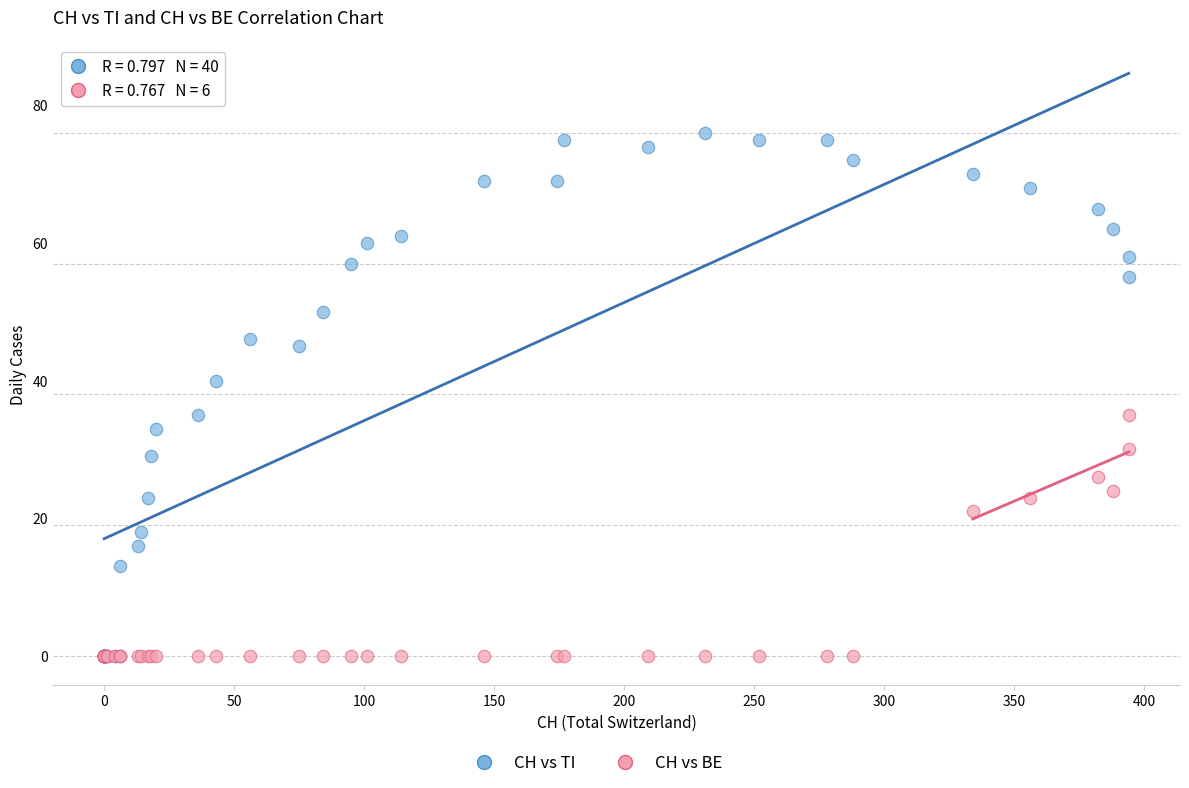

Across all series, what Y value is closest to 38?

40